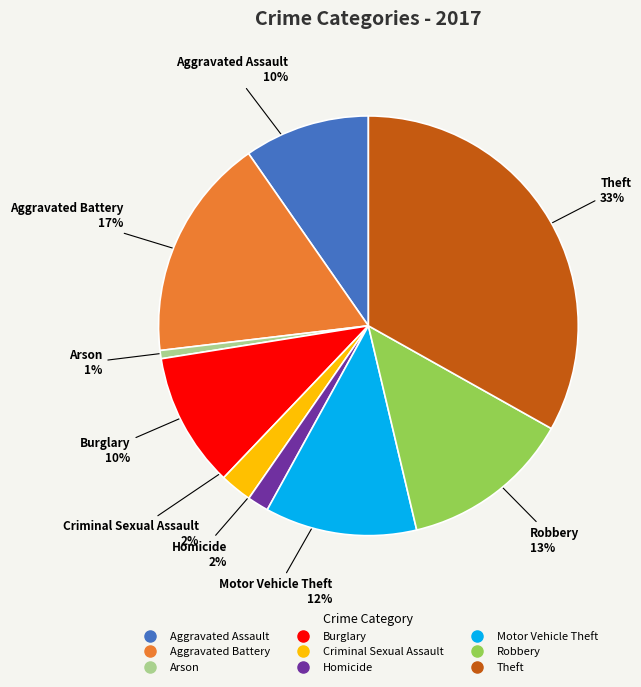

How many slices are in this pie chart?

9